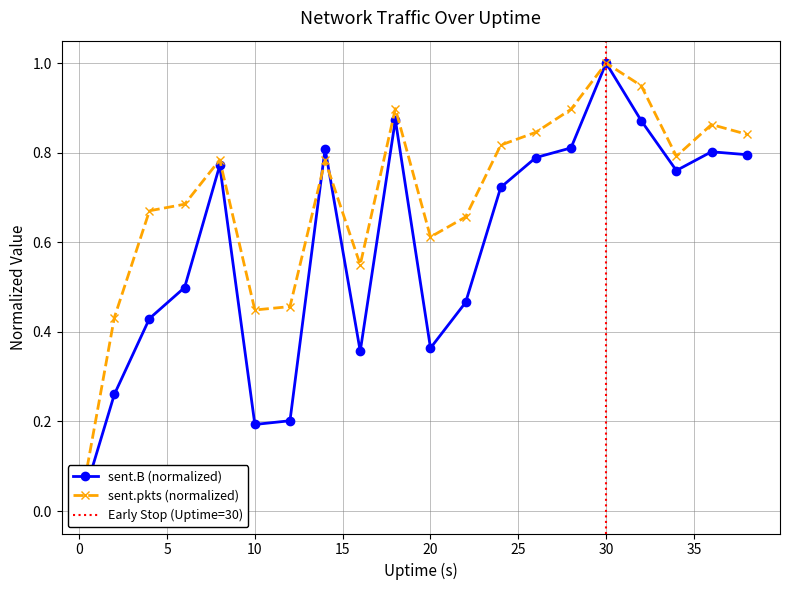

What is the value of the sent.B point at the 2nd from the left?

0.3